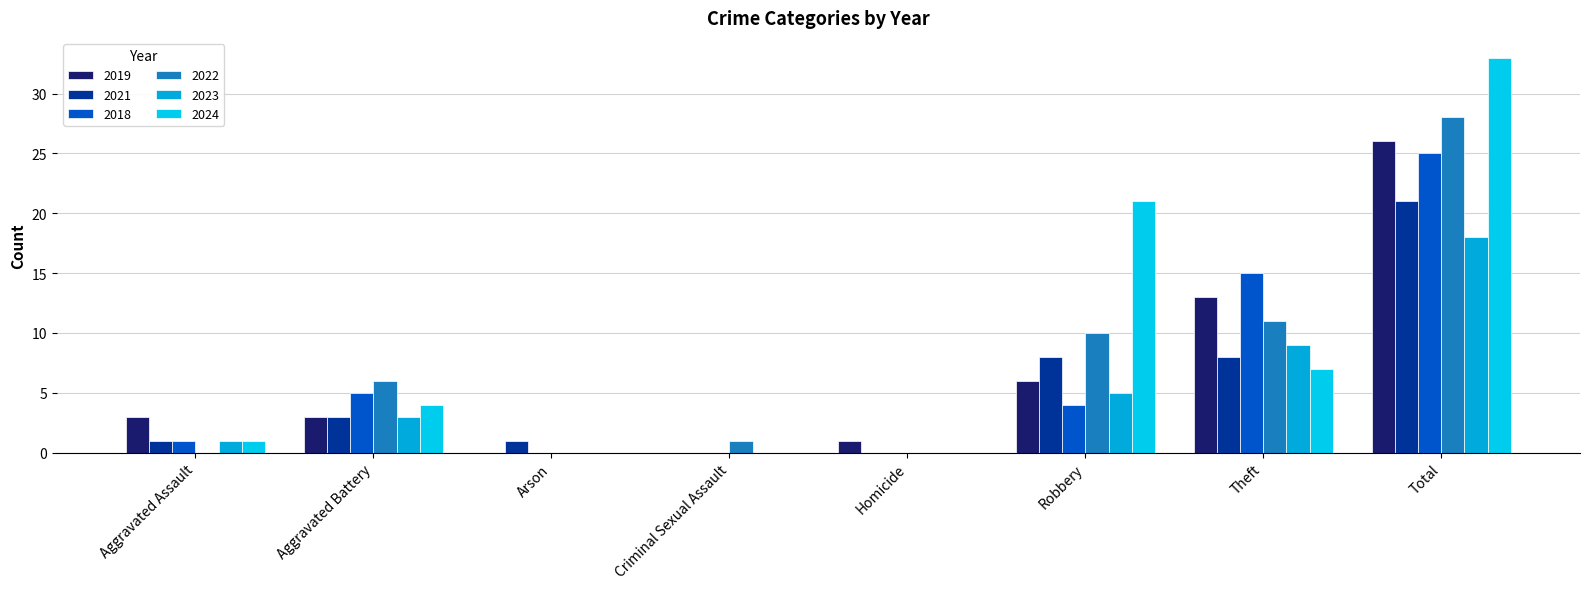

What is the value of the 2024 bar at the 1st from the left?

1